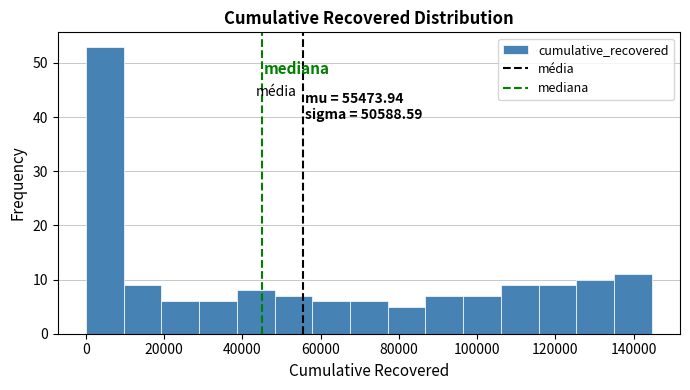

Over which range of the x-axis is the bar tallest?

0 to 10000